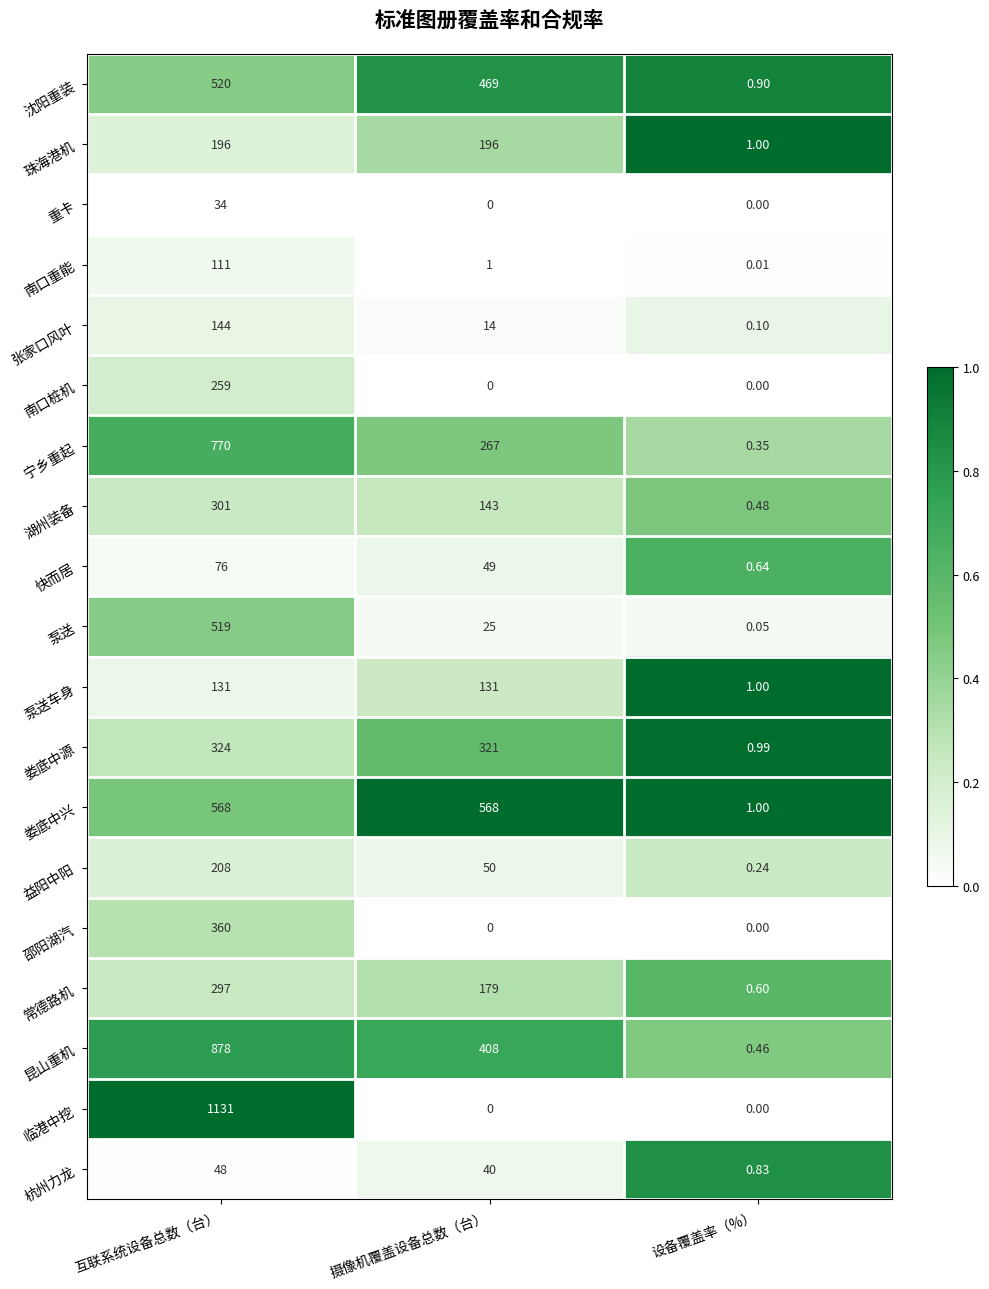

List the series in order of their peak value, lowest first.

重卡, 杭州力龙, 快而居, 南口重能, 泵送车身, 张家口风叶, 珠海港机, 益阳中阳, 南口桩机, 常德路机, 湖州装备, 娄底中源, 邵阳湖汽, 泵送, 沈阳重装, 娄底中兴, 宁乡重起, 昆山重机, 临港中挖